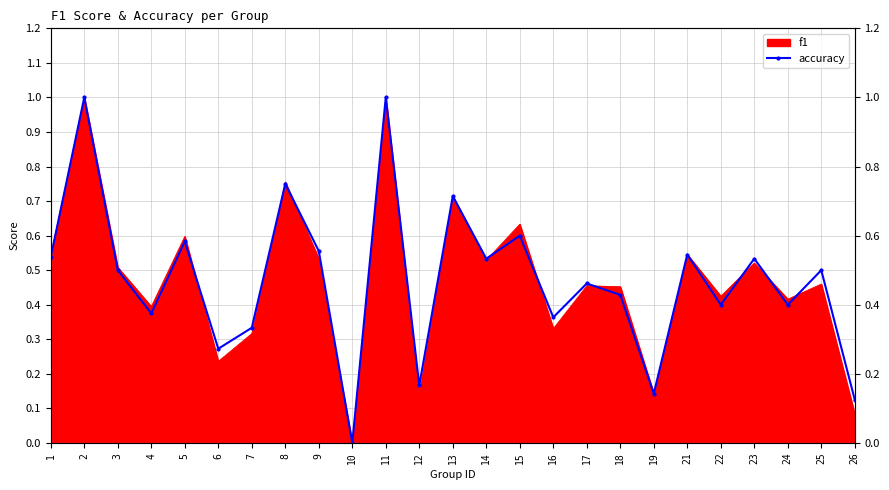

The chart shows a value of 0.6 at 17. True or false?

False